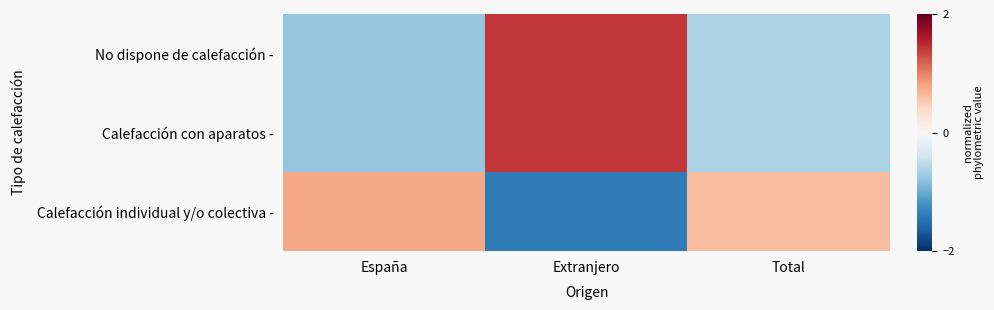

Reading left to right, list all the values displayed in this chart.

No dispone de calefacción -: España=-0.8	Extranjero=1.4	Total=-0.6
Calefacción con aparatos -: España=-0.8	Extranjero=1.4	Total=-0.6
Calefacción individual y/o colectiva -: España=0.8	Extranjero=-1.4	Total=0.6